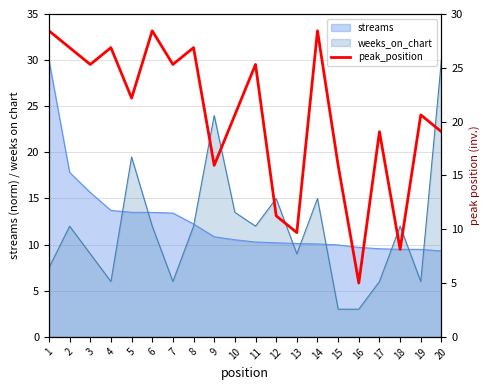

How many lines are shown in the chart?

1